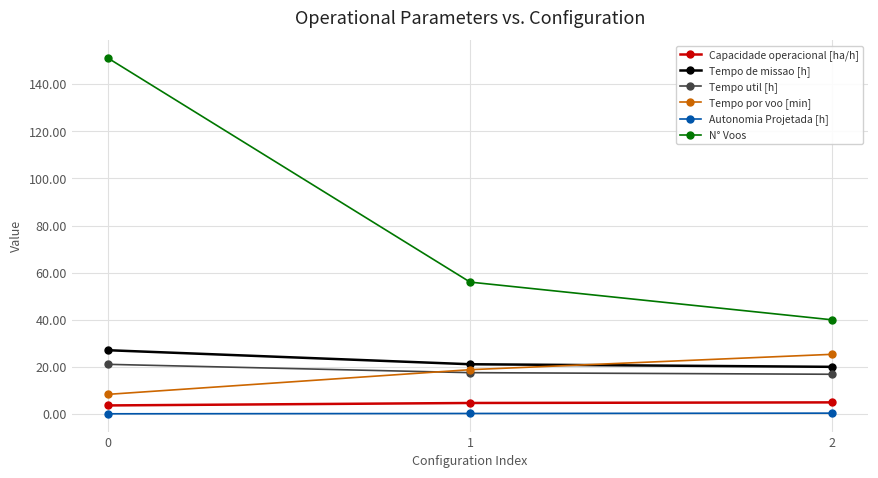

What is the value of the Tempo por voo [min] point at the 2nd from the left?

18.9